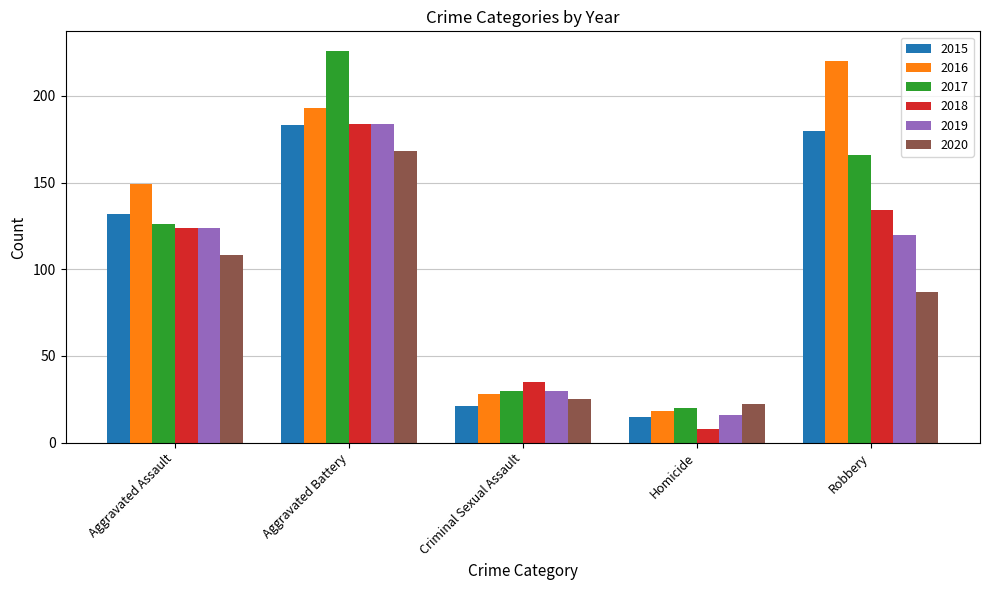

What is the label of the 1st bar from the right?

Robbery